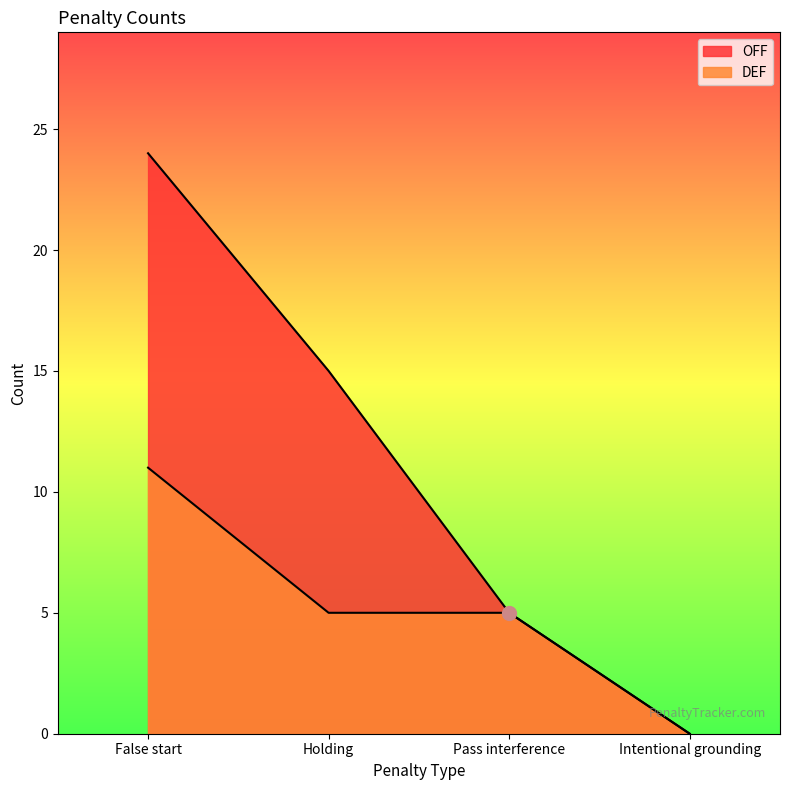

What is the difference between the OFF values at Holding and Pass interference?

10